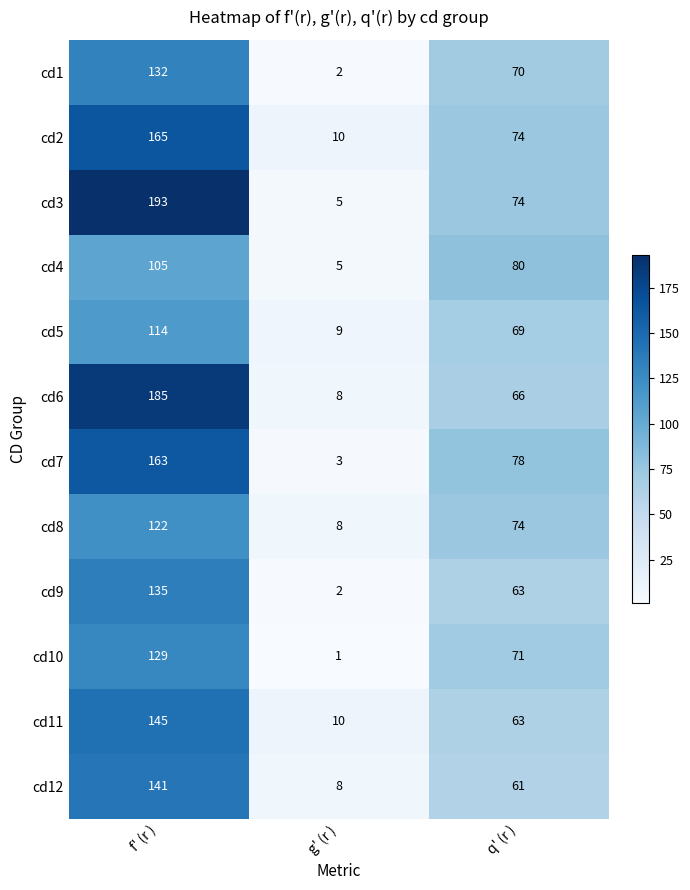

What is the total value across all series at q' (r )?

843